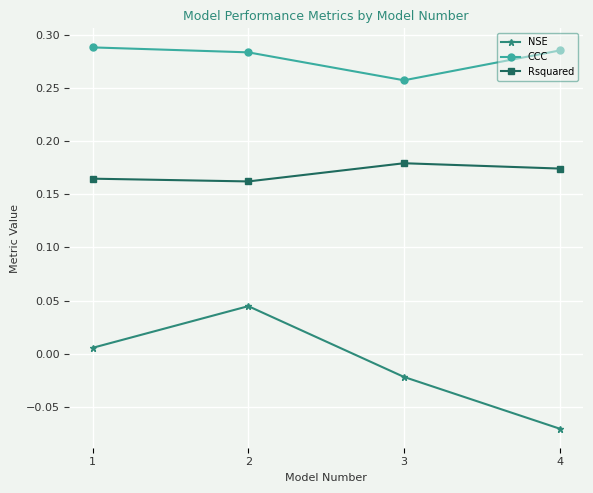

True or false: CCC and NSE intersect in this chart.

False